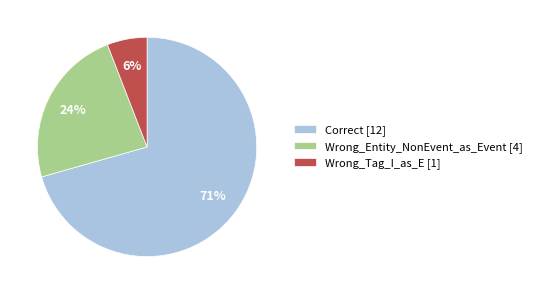

To the nearest percent, what is the average slice percentage?

33%